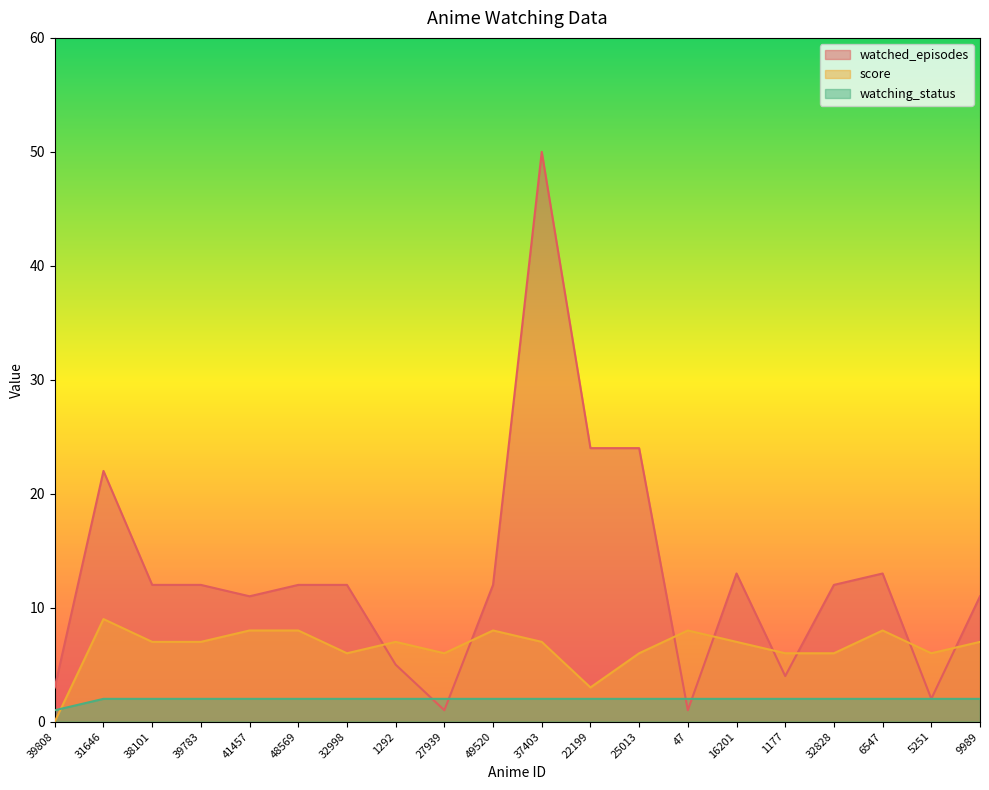

Between 6547 and 41457, which is larger?

6547